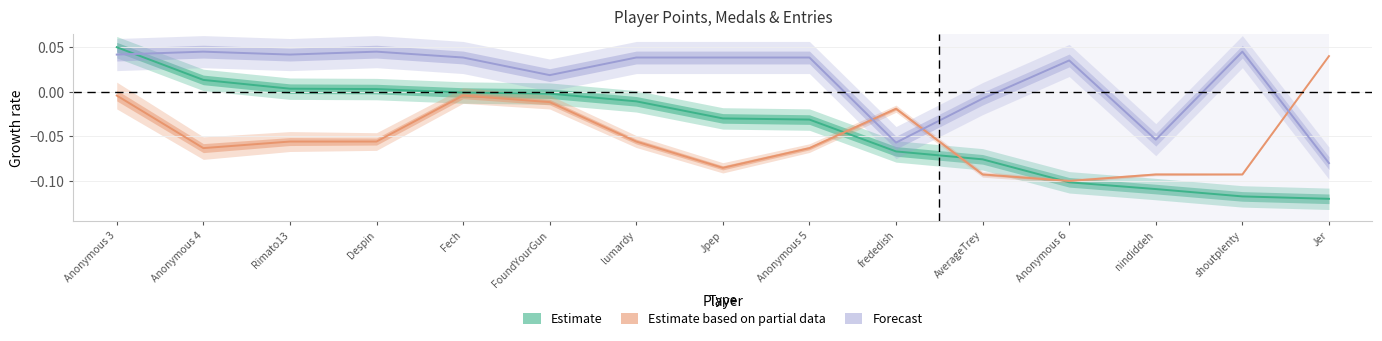

The value of Estimate (Points) at shoutplenty is -0.1. True or false?

True